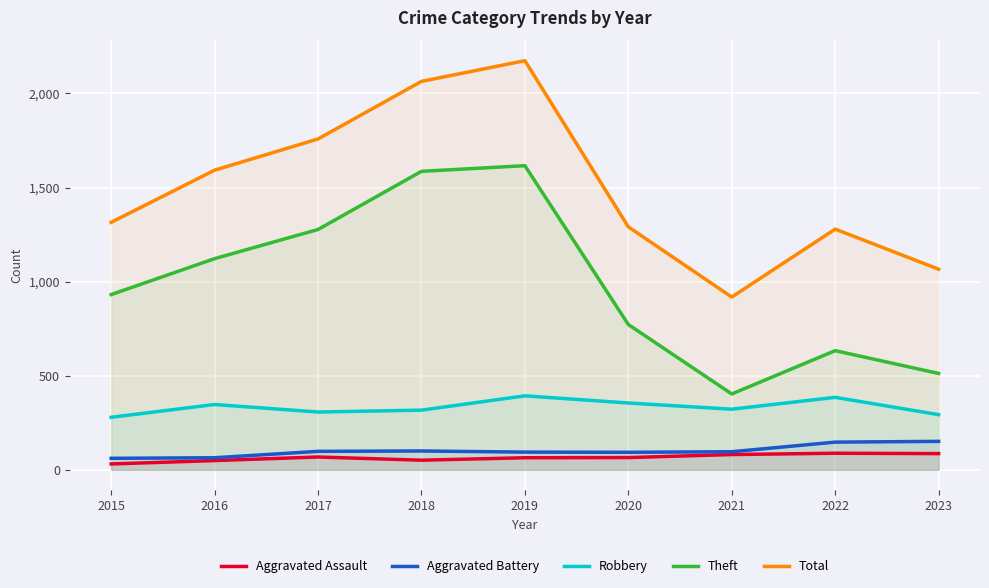

Which category has the highest value in the Aggravated Battery series?

2023